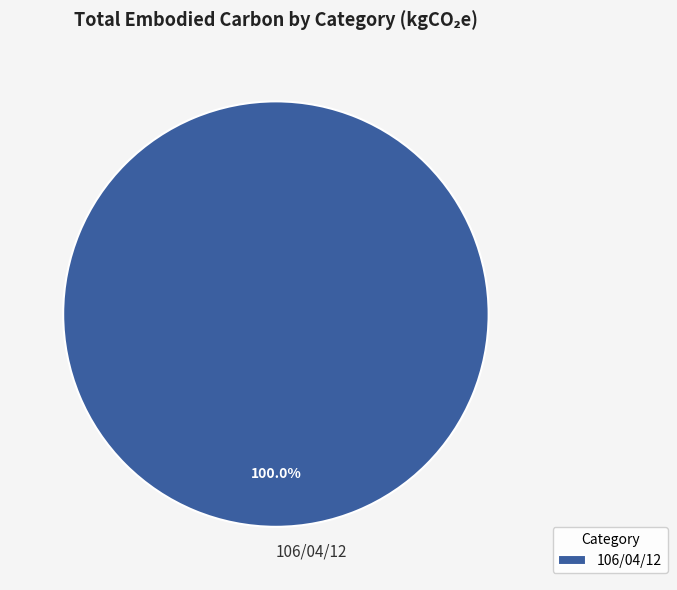

Rank the categories by value from lowest to highest.

106/04/12